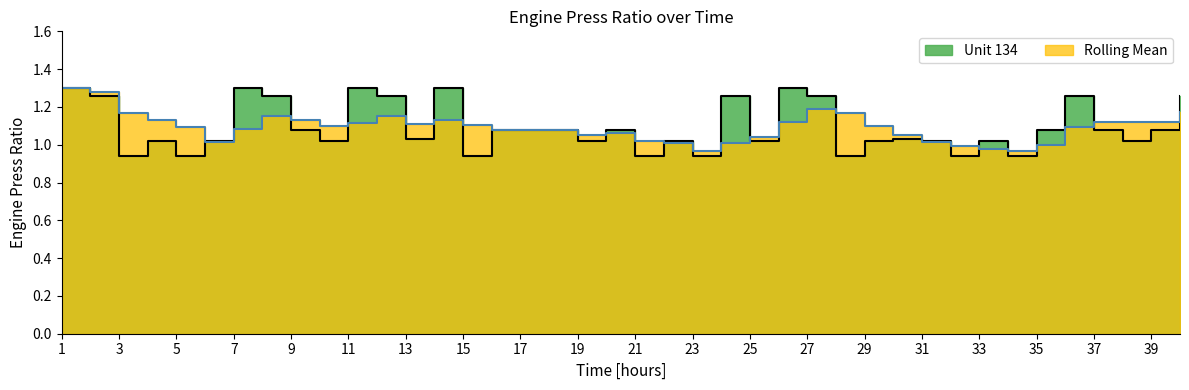

True or false: Unit 134 has a value of 1.0 at 6.

True